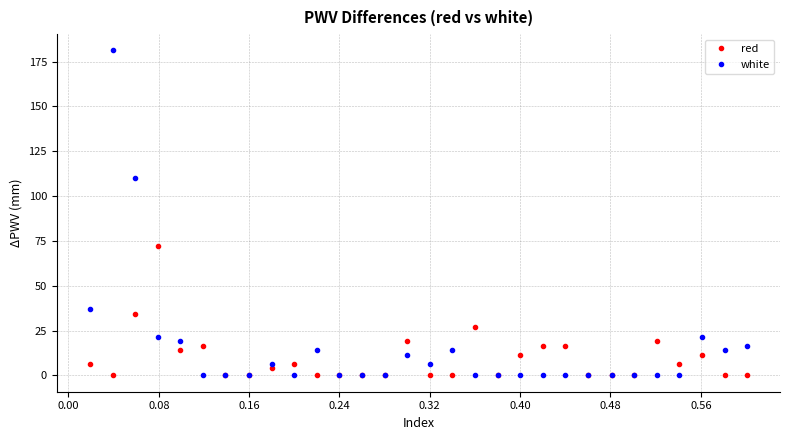

True or false: red has more than 0 points higher than both neighbors.

True